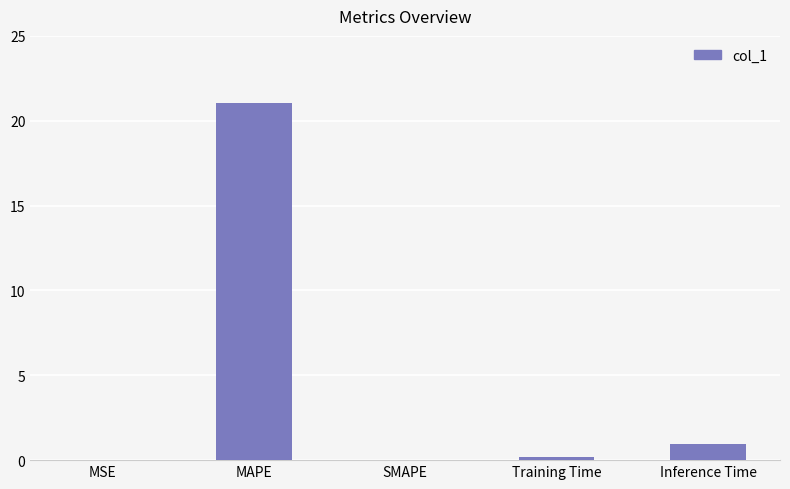

True or false: the data shows 0.2 at Training Time.

True